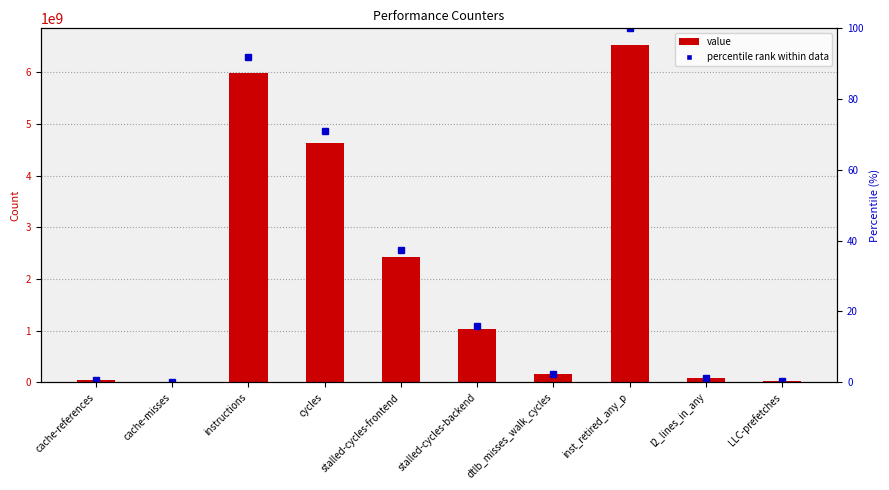

True or false: percentile rank within data has a value of 139.0 at instructions.

False